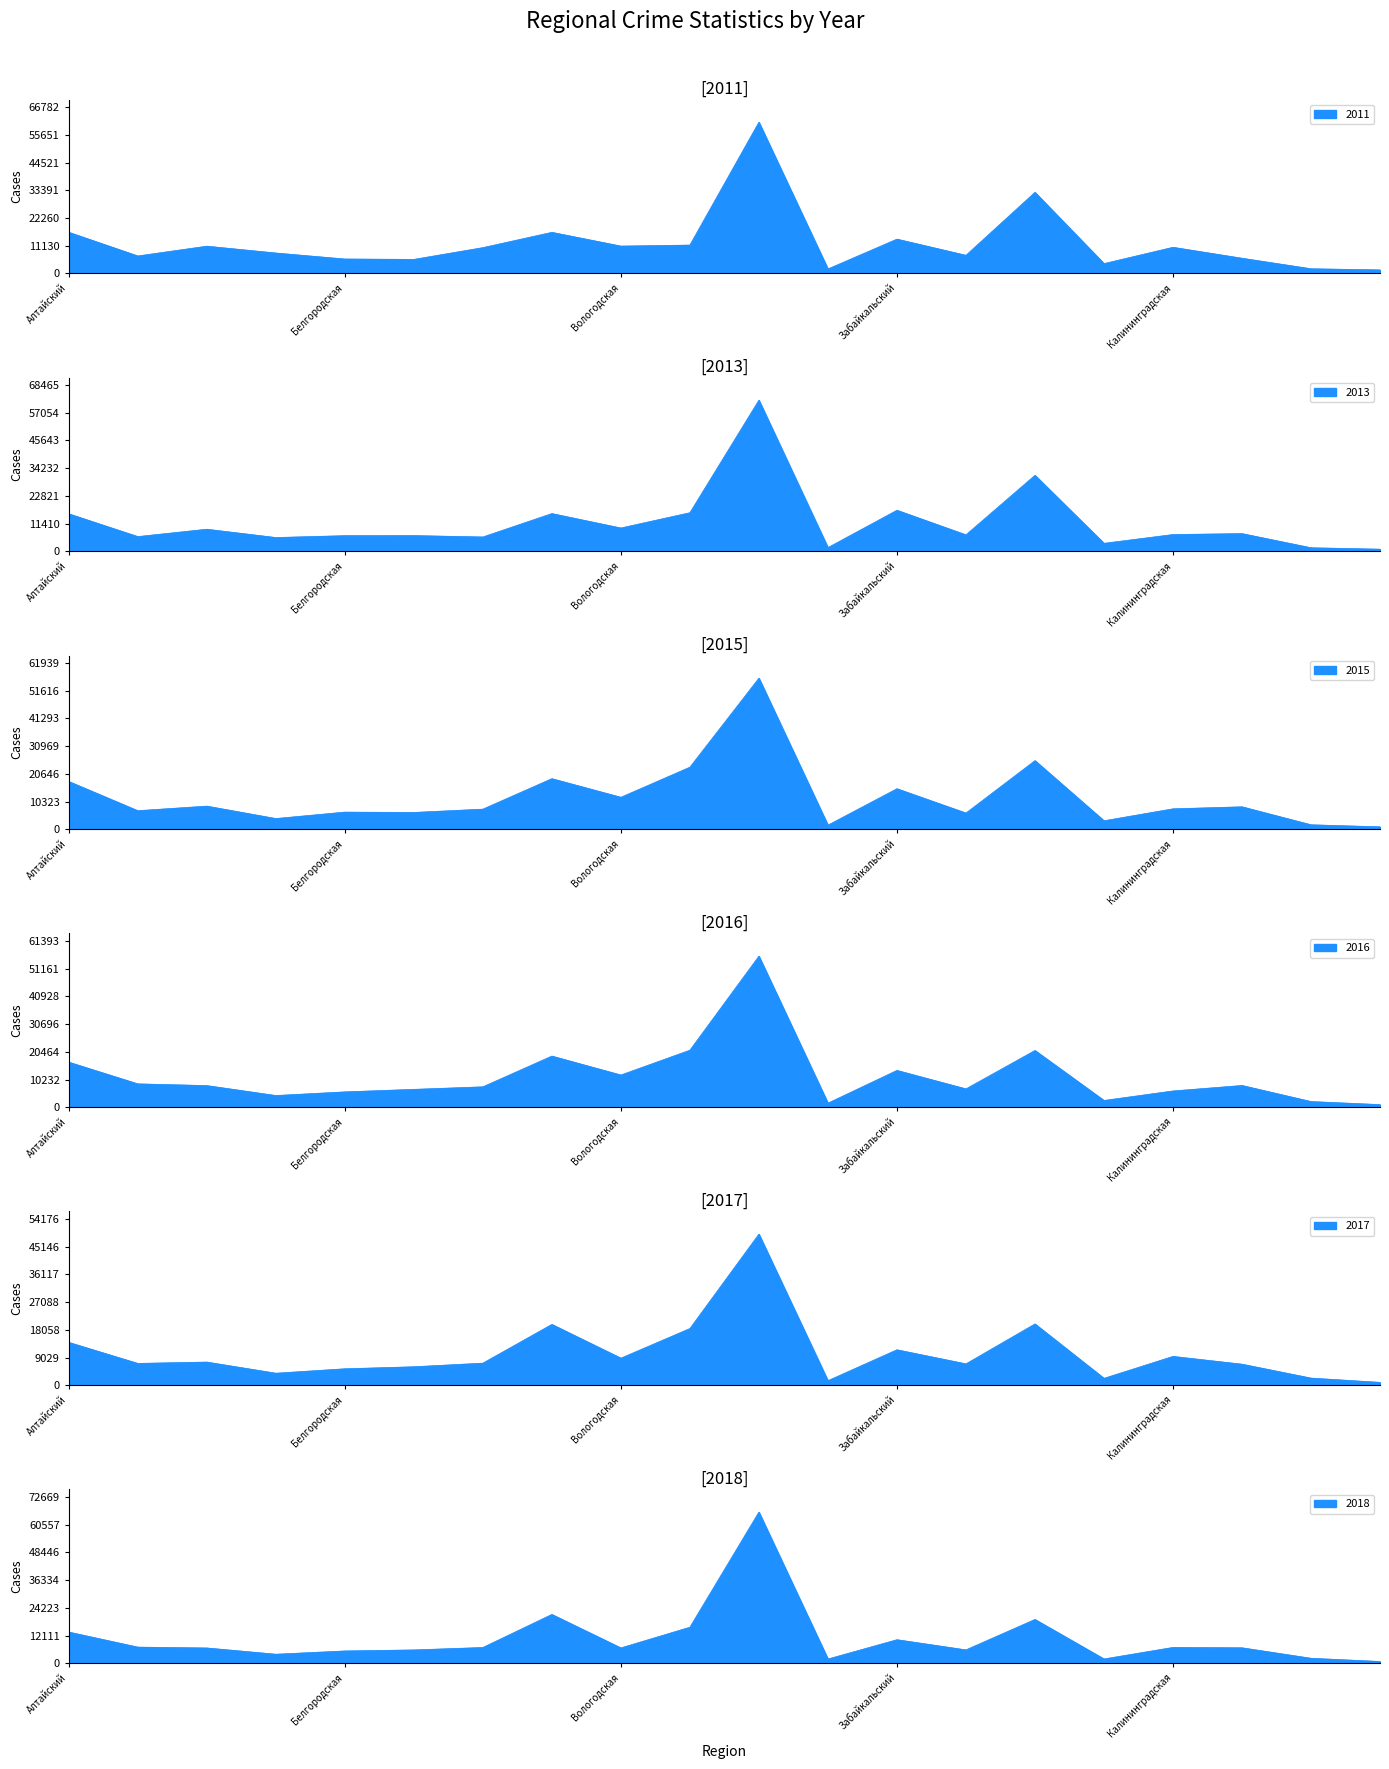

Where is the first local minimum for 2013?

Амурская